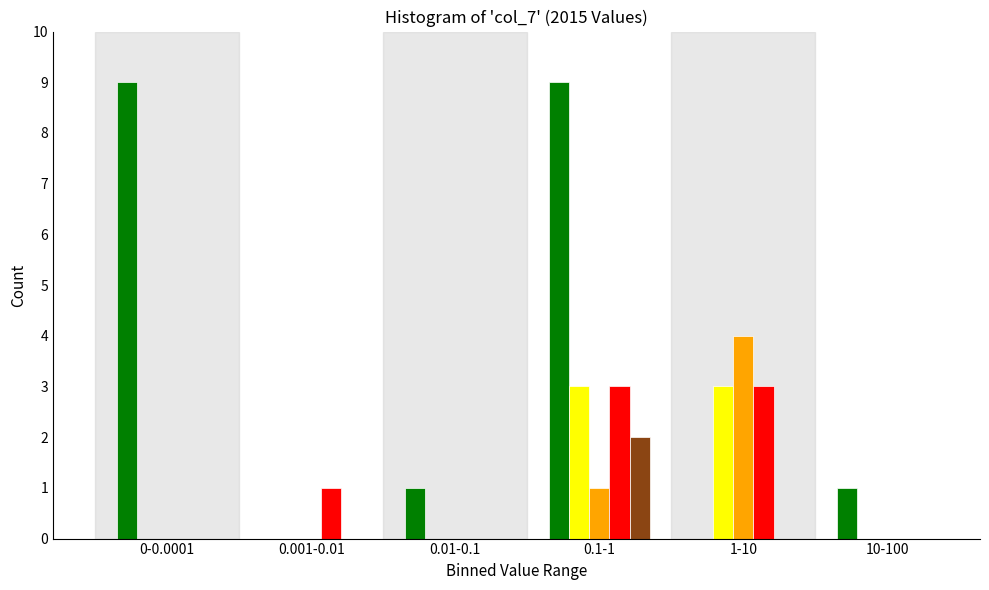

At which category is the sum across all series the highest?

0.1-1